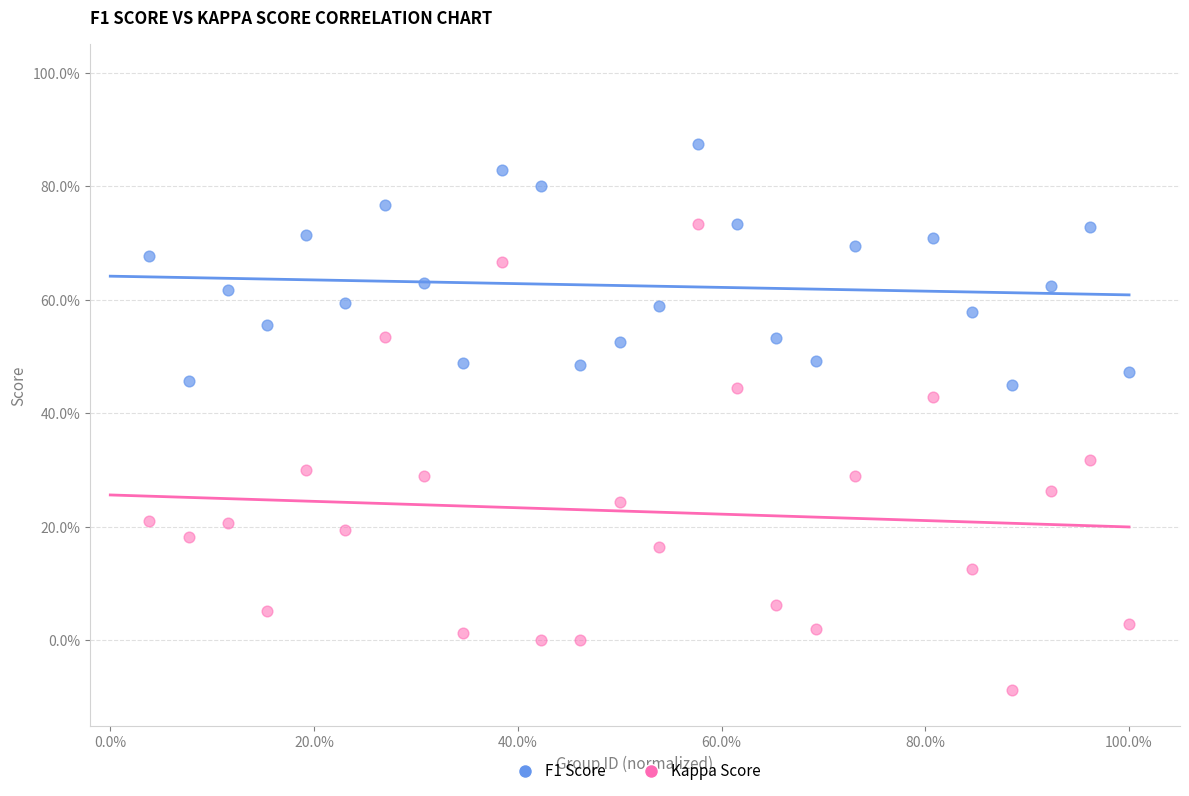

Which series has the largest Y range (max minus min)?

Kappa Score